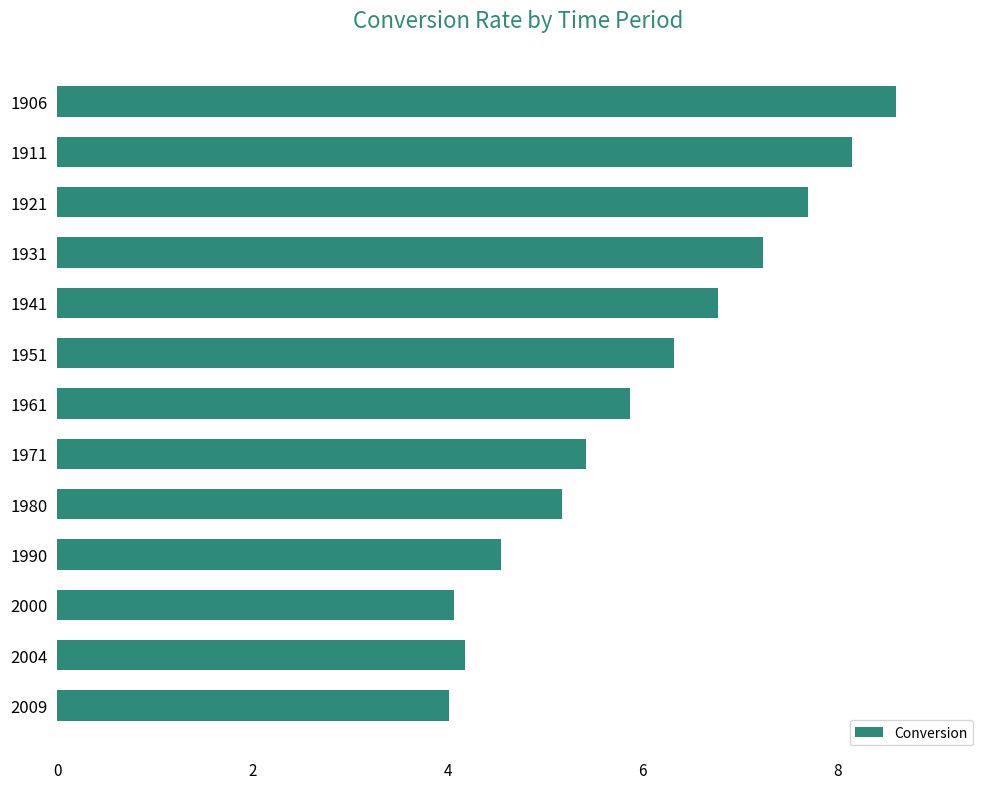

Which has a higher value, 1921 or 1961?

1921